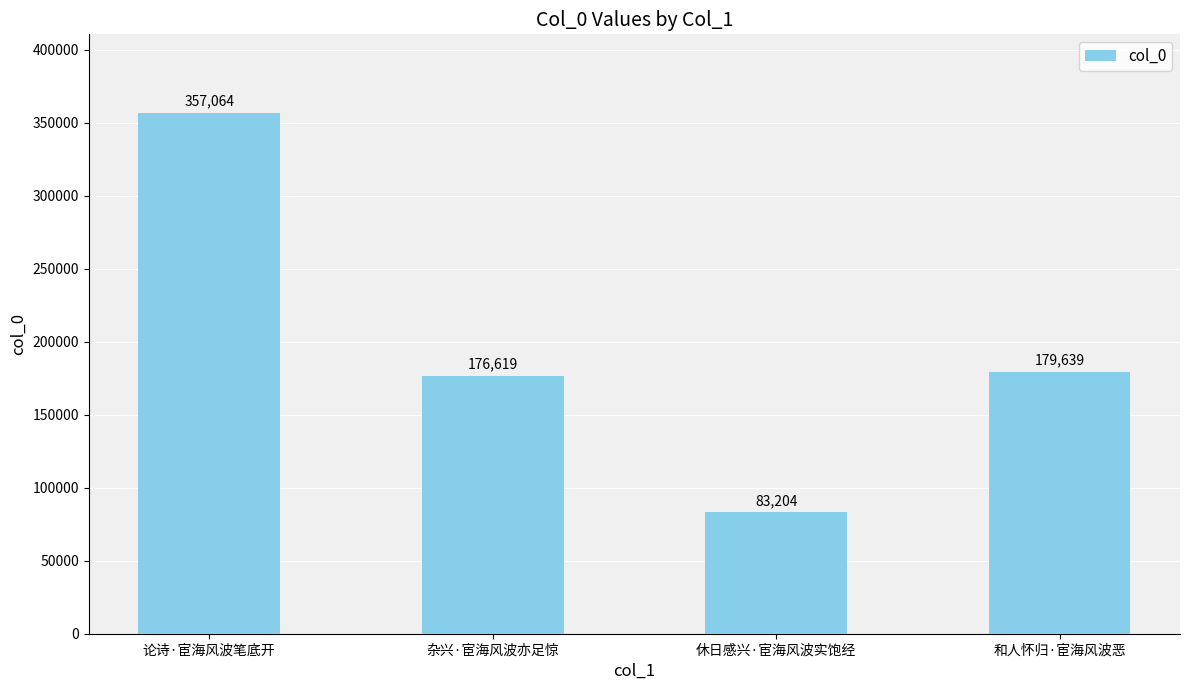

What is the label of the 2nd bar from the right?

休日感兴·宦海风波实饱经